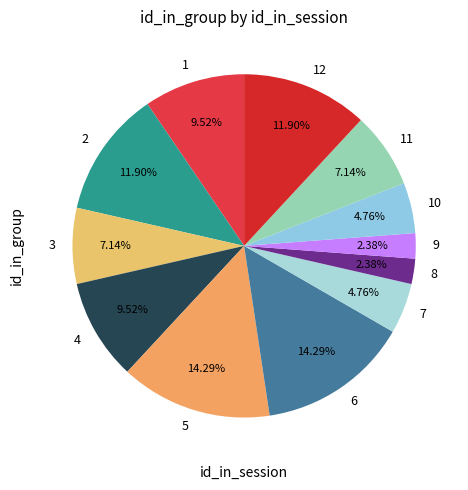

To the nearest percent, what is the average slice percentage?

8%